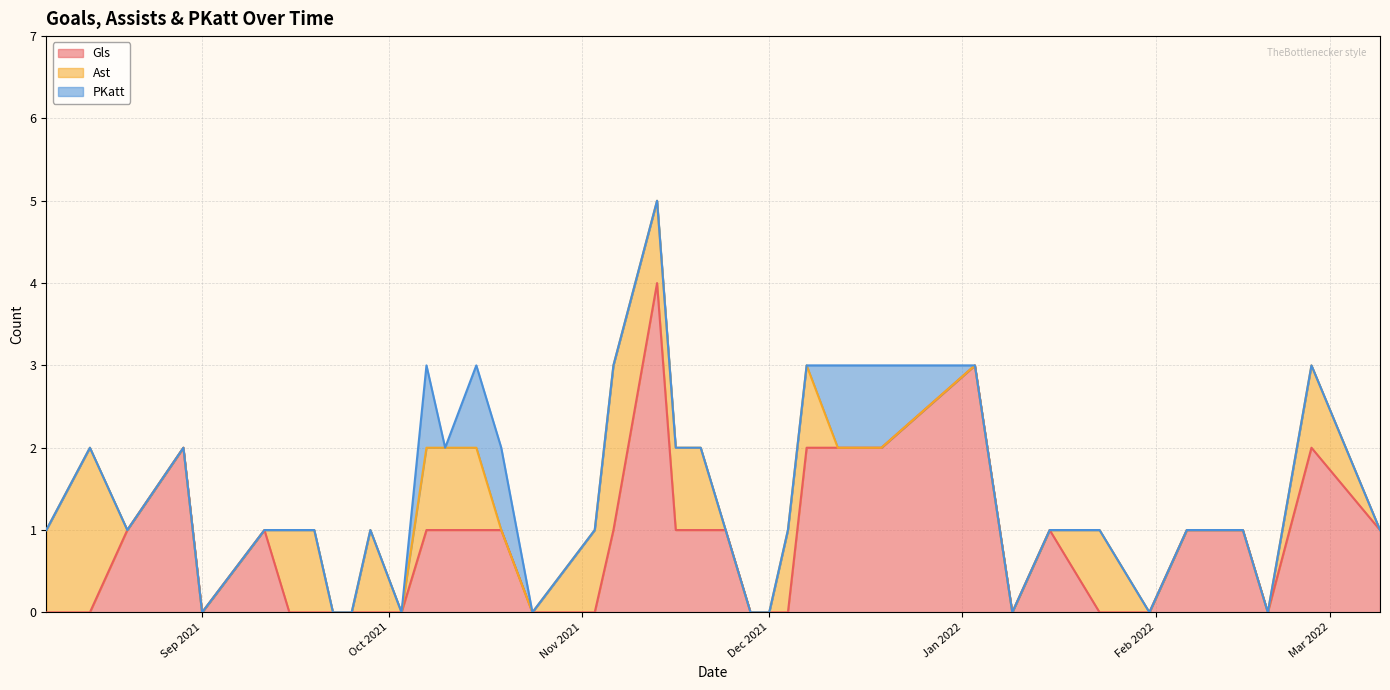

How many values in PKatt are above zero?

5